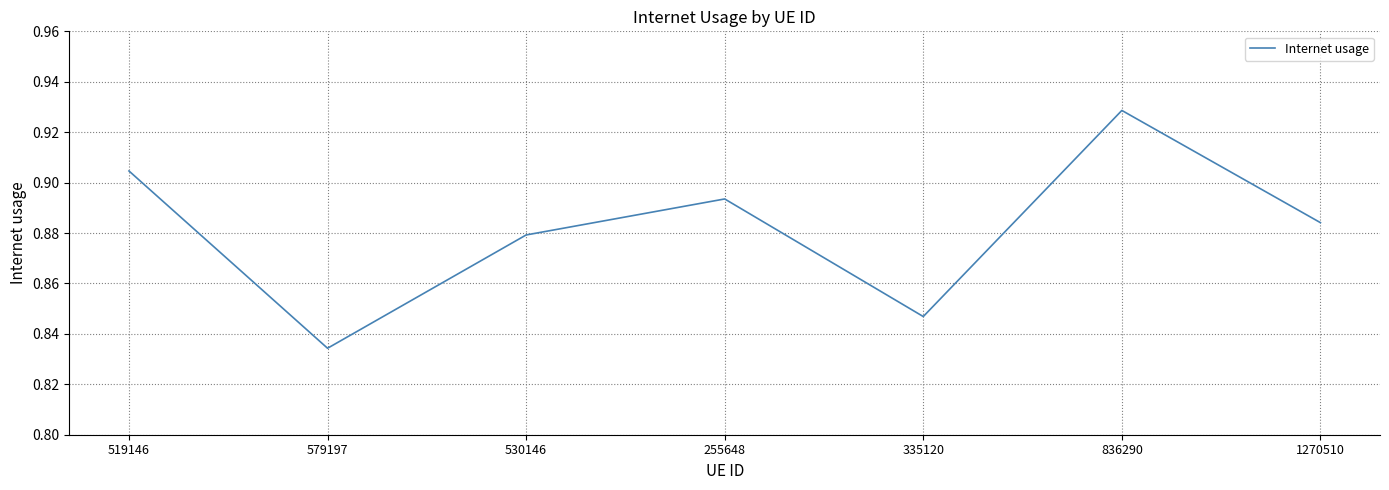

Which label corresponds to the largest value in the chart?

836290